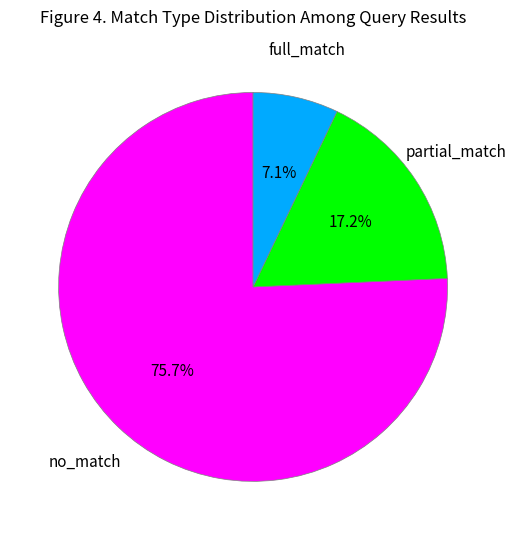

Is there a majority slice in this chart?

Yes